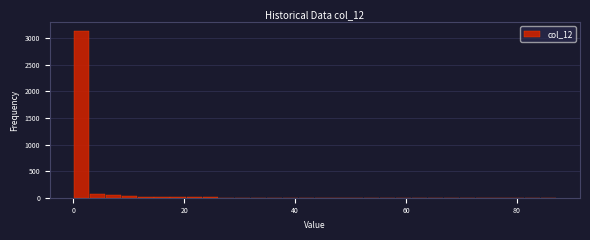

Read against the x-axis, roughly where is the centre of the tallest bar?

2